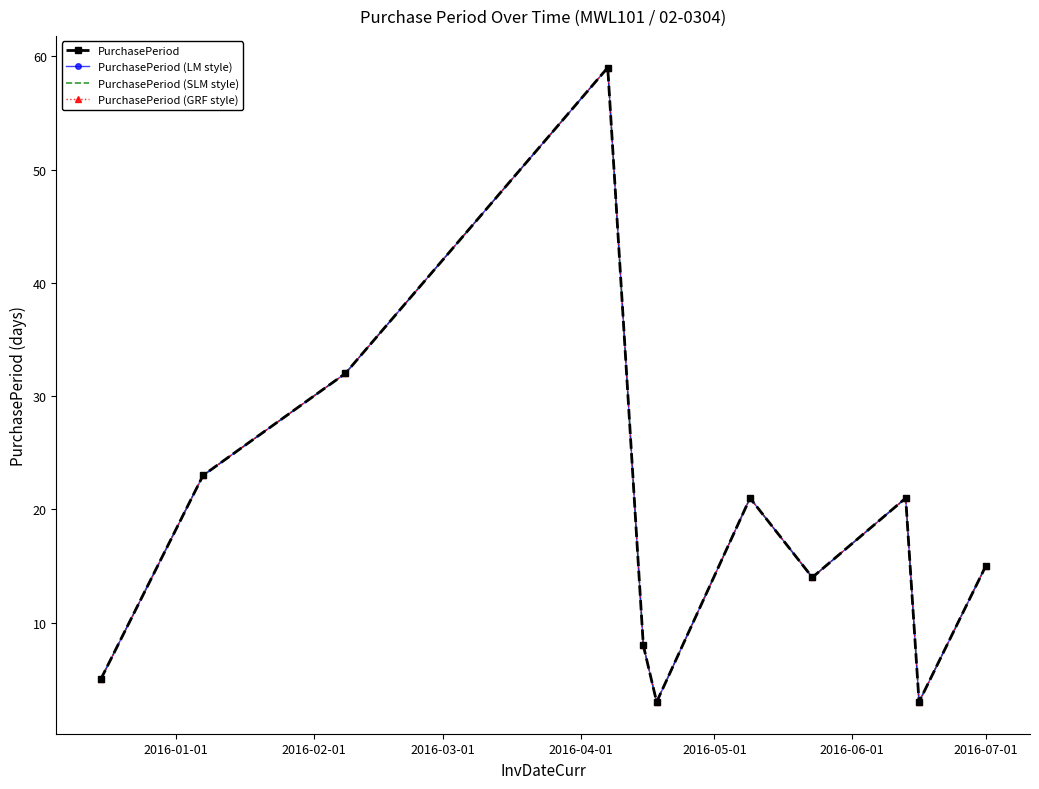

True or false: PurchasePeriod and PurchasePeriod (LM style) cross at least once.

False